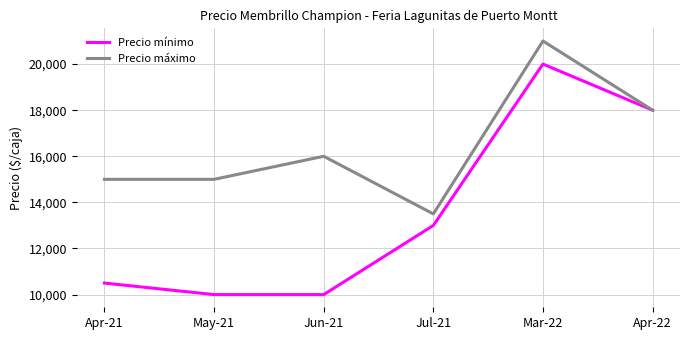

The value of Precio mínimo at Apr-21 is 10500. True or false?

True